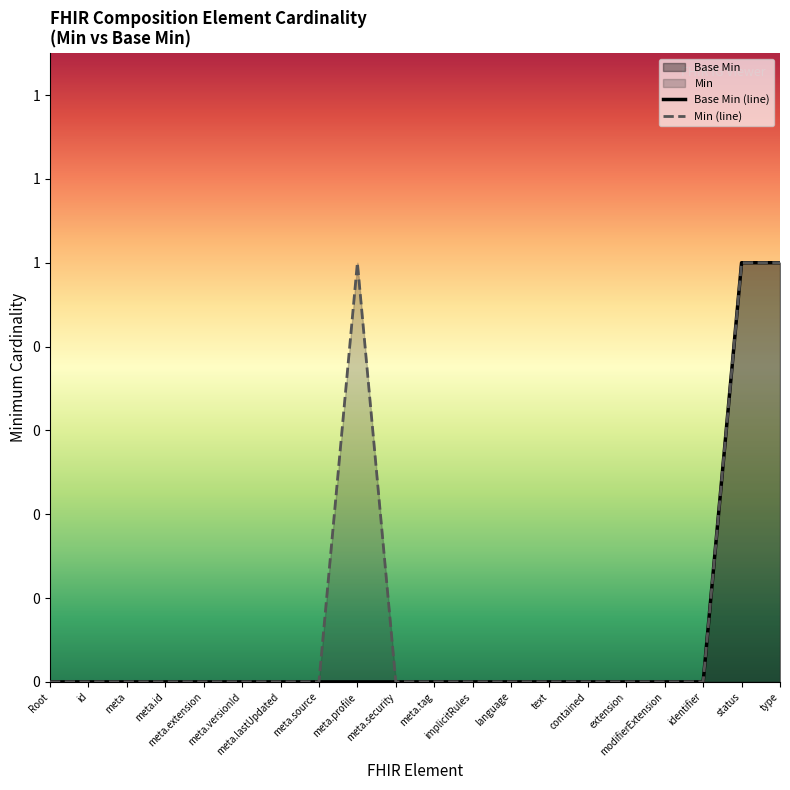

True or false: Min (line) and Base Min (line) cross at least once.

False